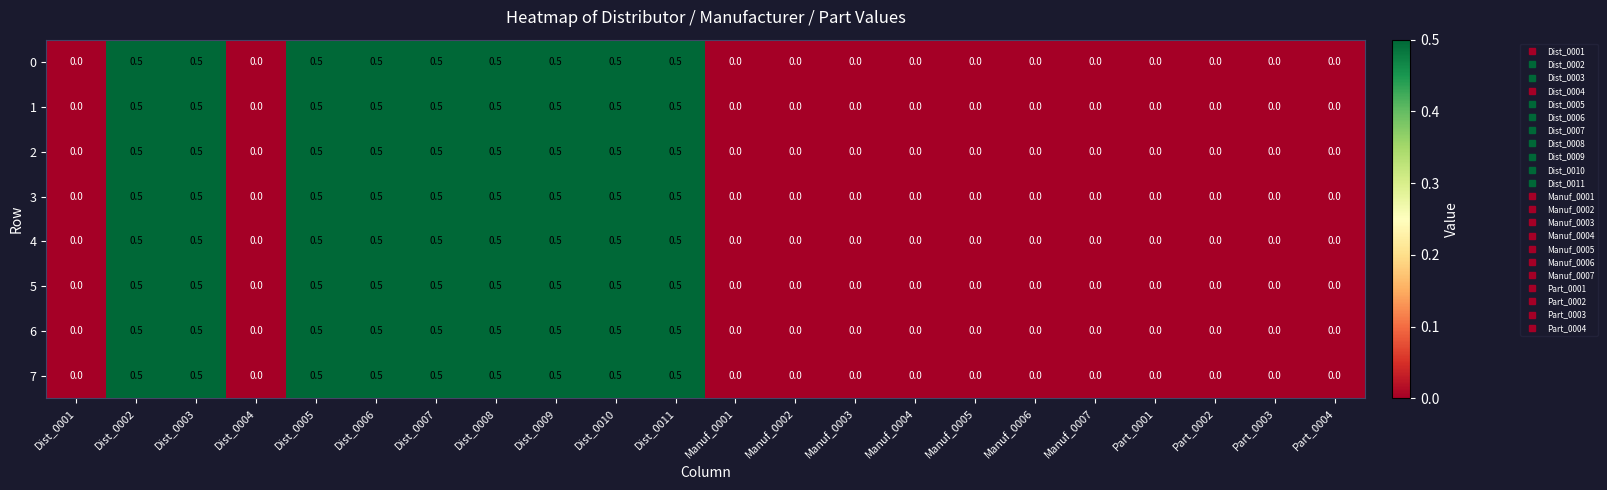

What is the sum of the 1 values at Dist_0011 and Manuf_0001?

0.5